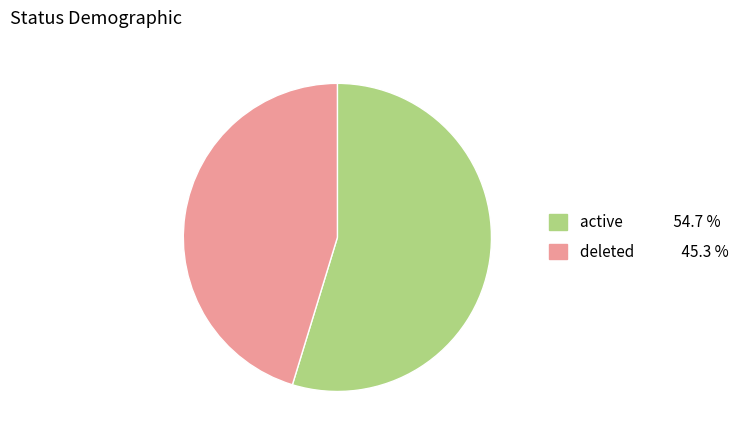

Combined, do deleted and active account for over 50%?

Yes